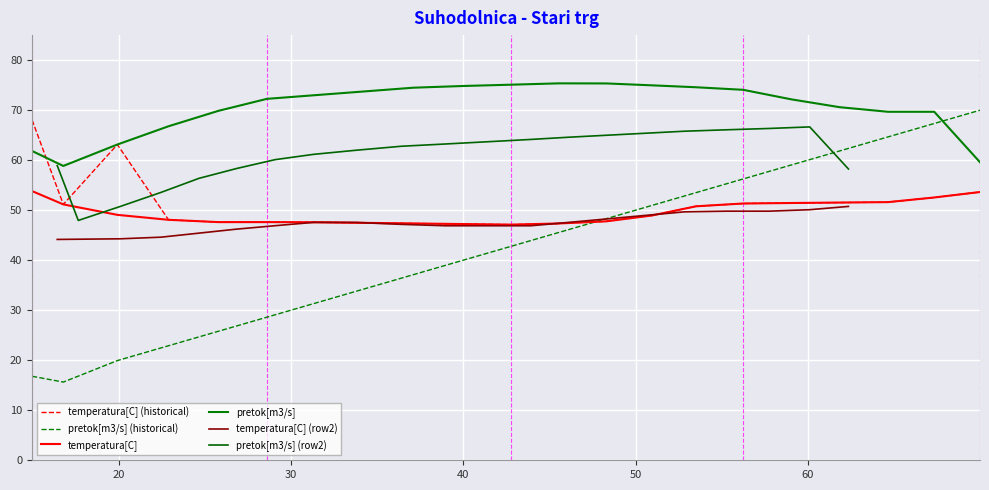

What is the minimum value for pretok[m3/s] (row2)?

47.9